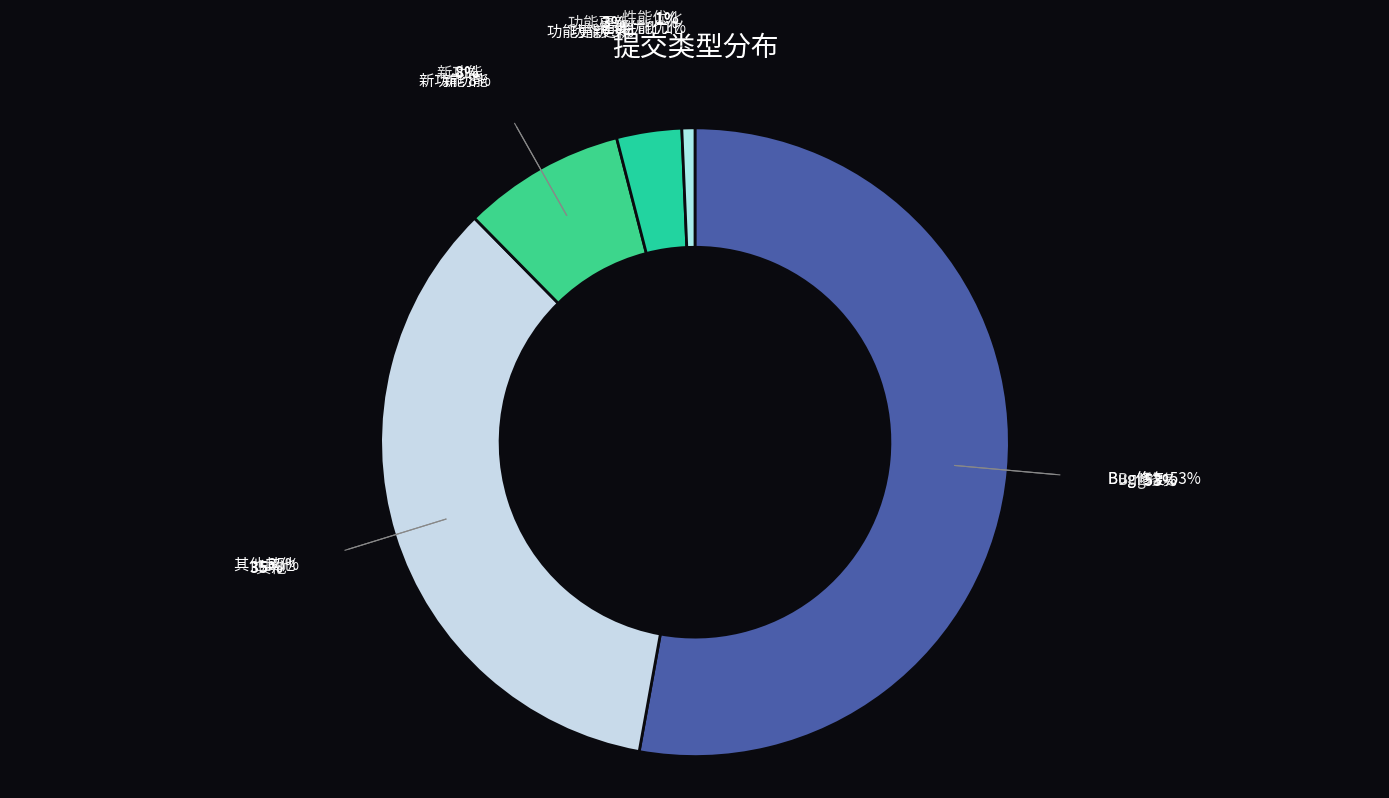

Which category has the biggest portion of the pie?

Bug修复